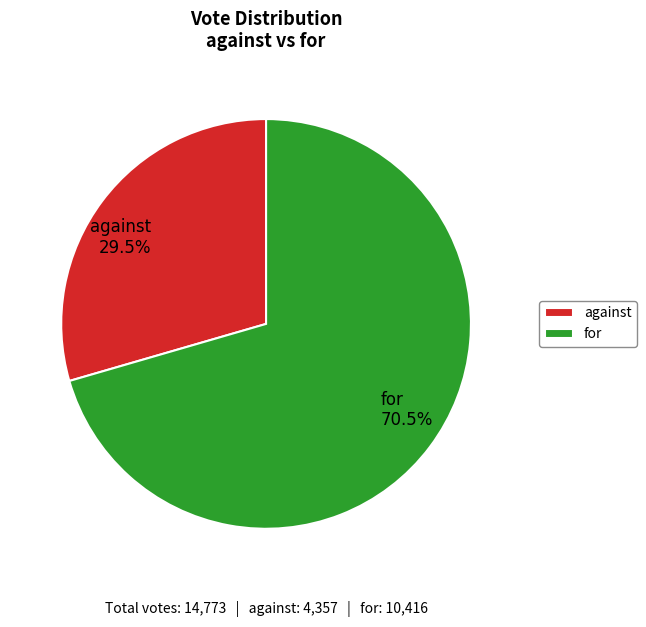

What portion of the pie excludes for 70.5%?

29.5%